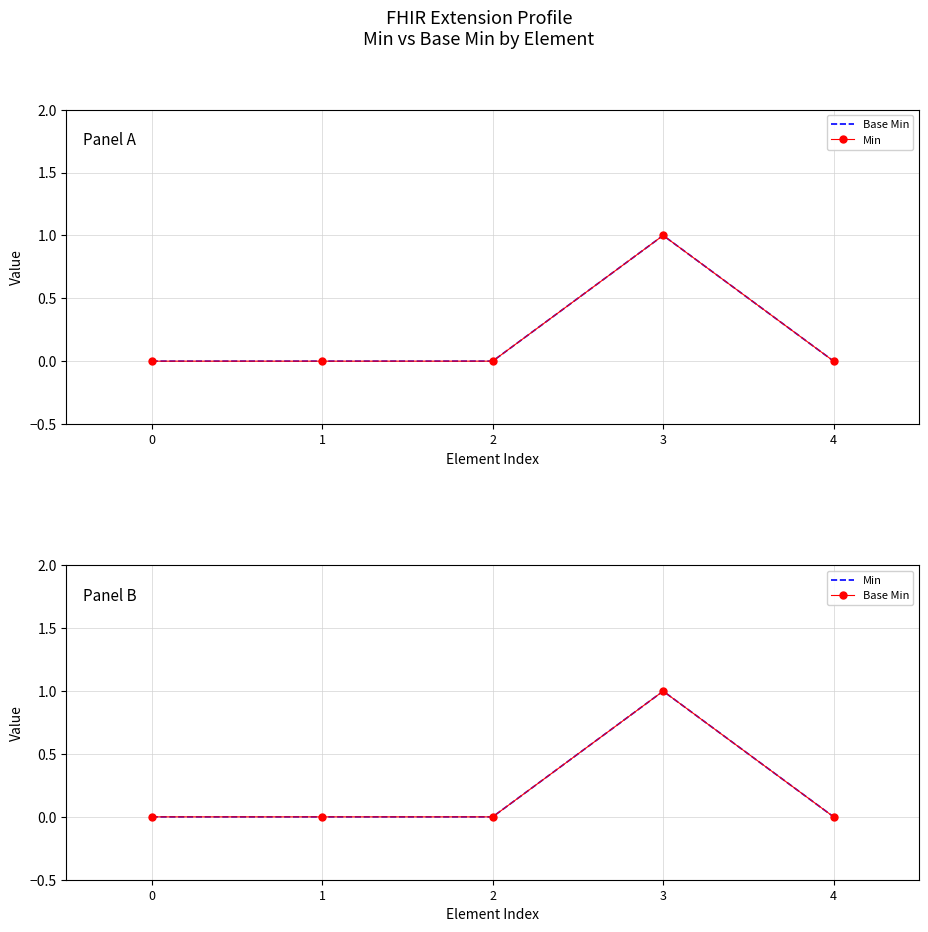

Which series has the largest range (max minus min)?

Base Min